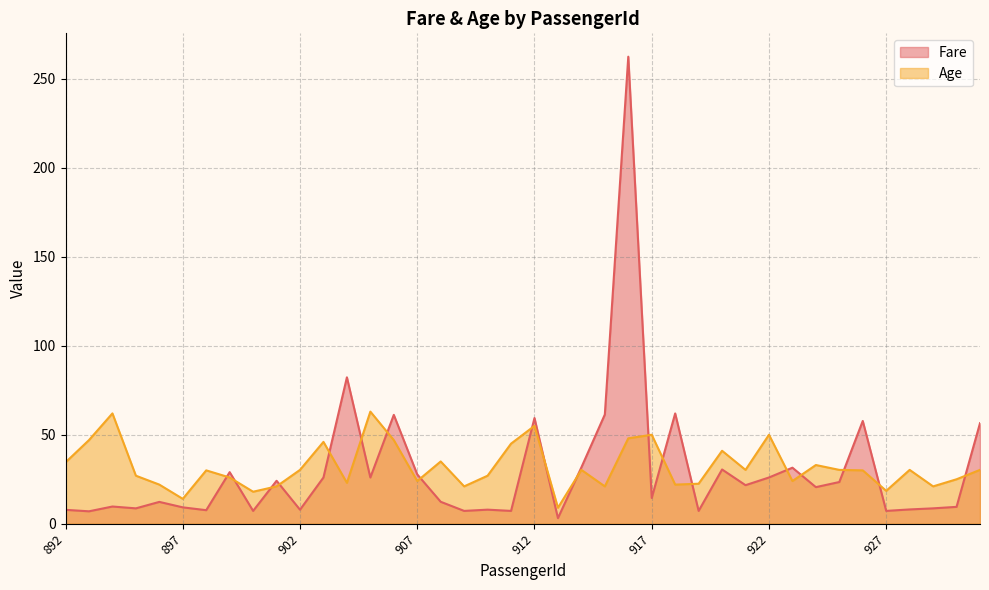

At which label does Fare first exceed 20?

899